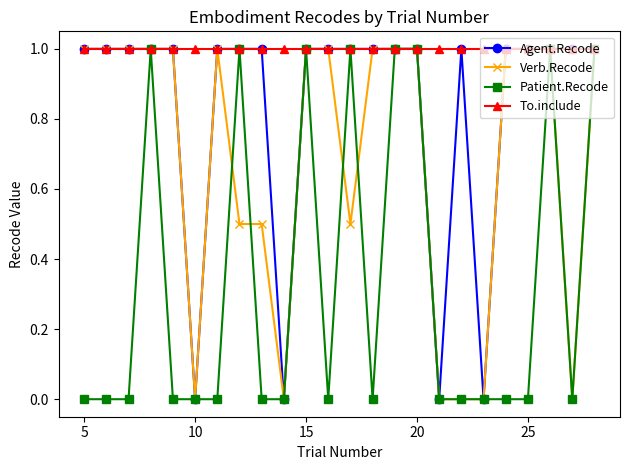

What is the value of the To.include point at the 7th from the left?

1.0